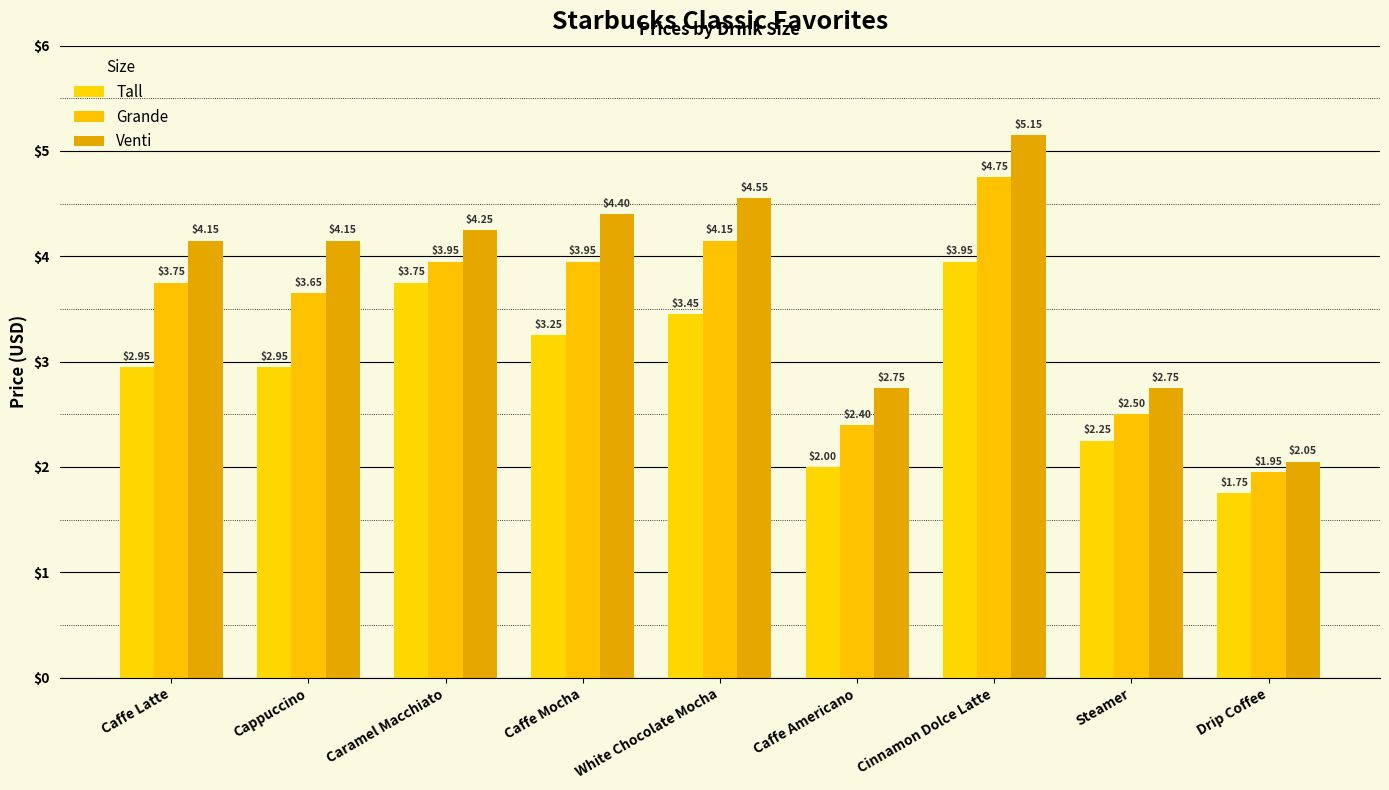

What is the label of the 2nd bar from the left?

Cappuccino